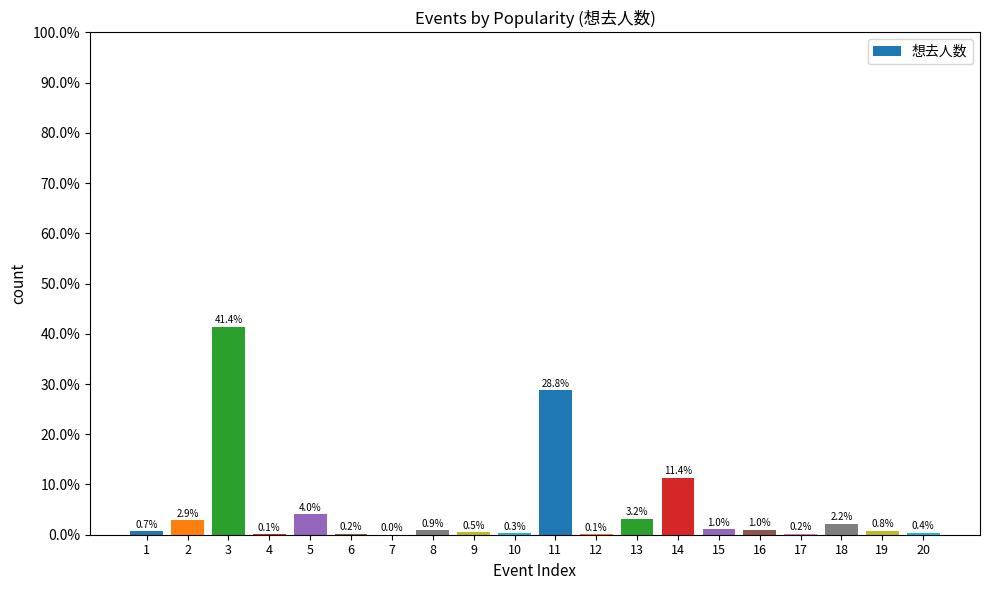

Read the value at 18.

2.2